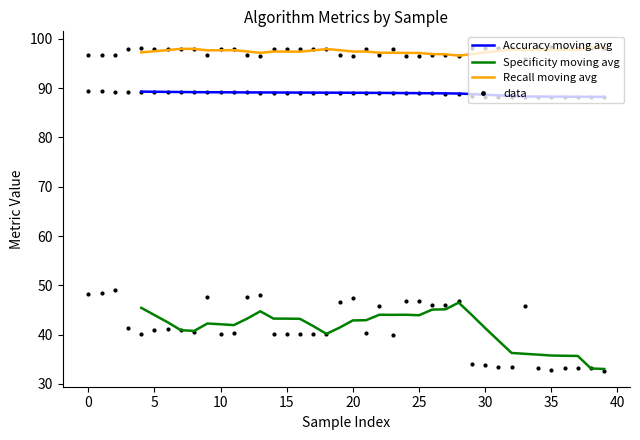

Is it true that Specificity moving avg equals 12.9 at 35?

False